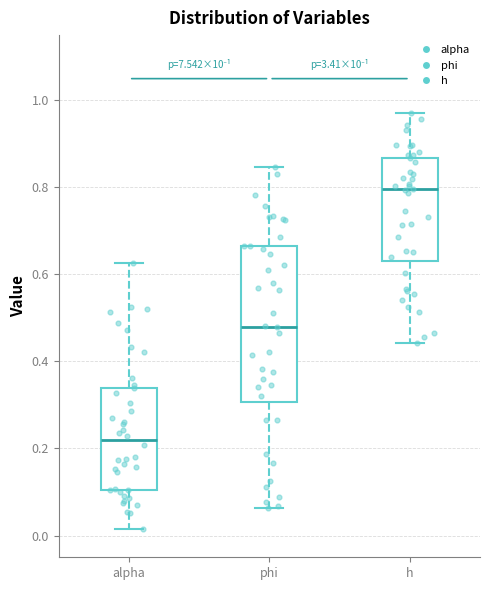

Which box's median line is the lowest?

alpha